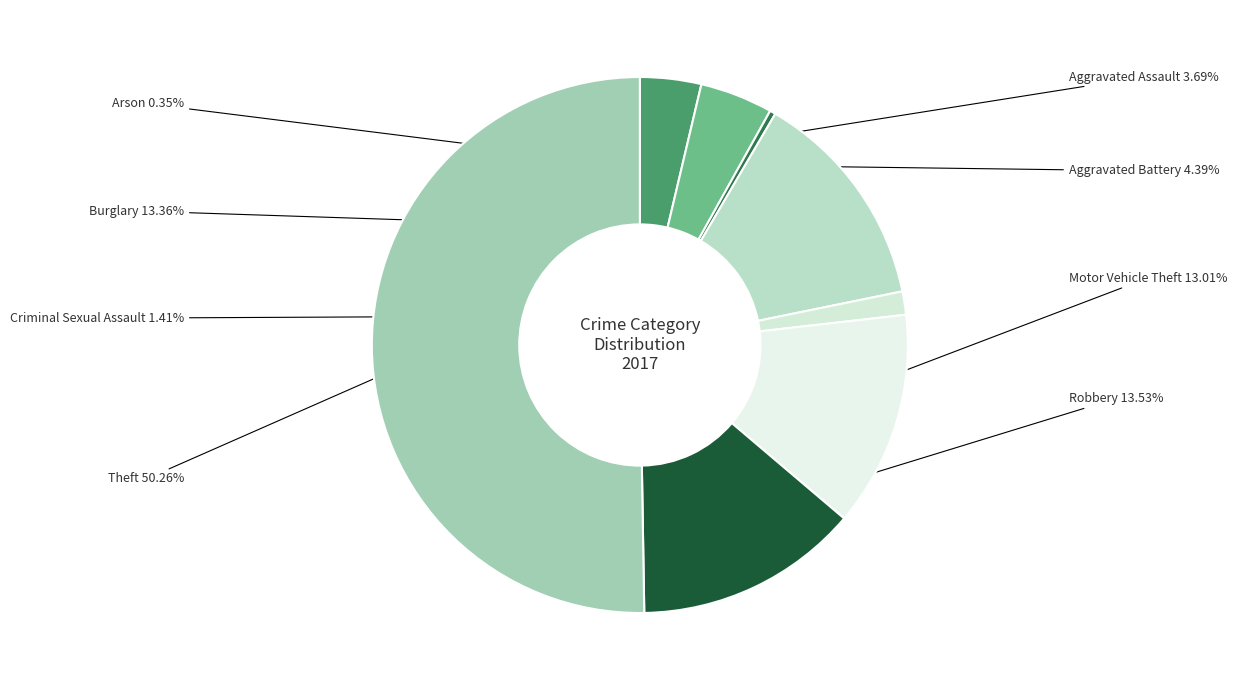

Which slice is the smallest?

Arson